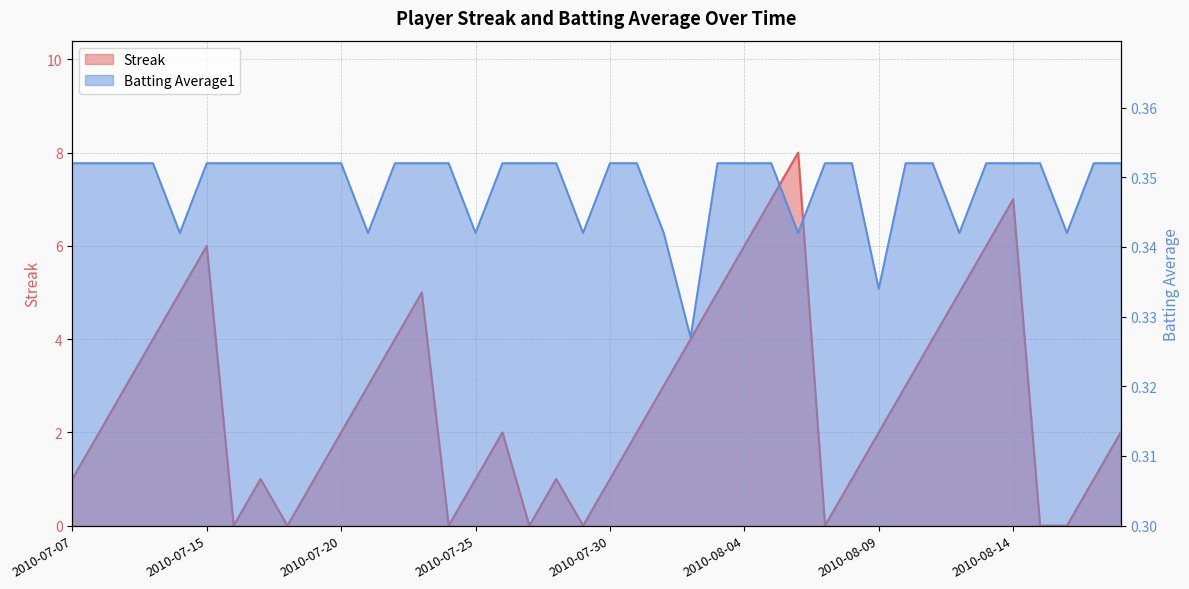

The Batting Average1 series shows 0.1 at 2010-07-19. True or false?

False